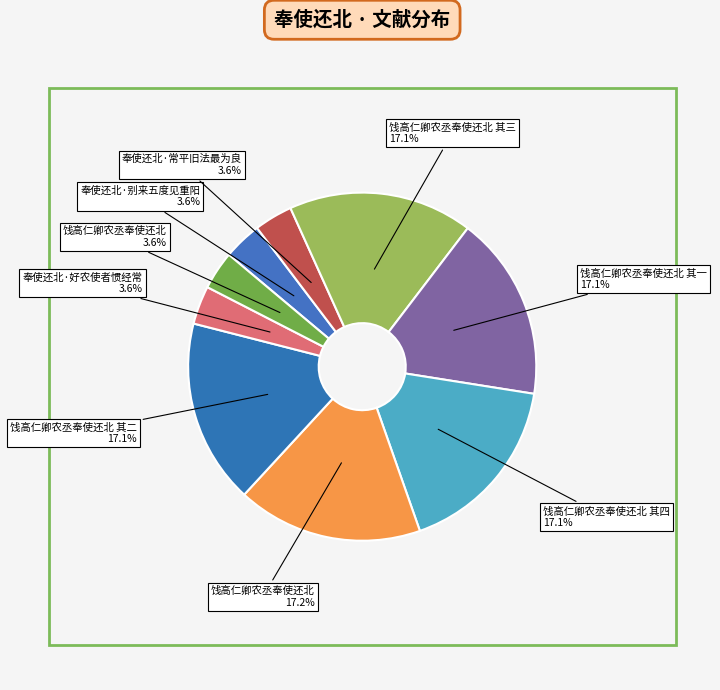

How many slices are in this pie chart?

9